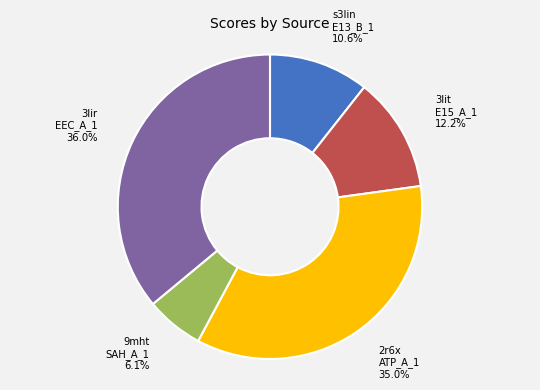

Is there a majority slice in this chart?

No